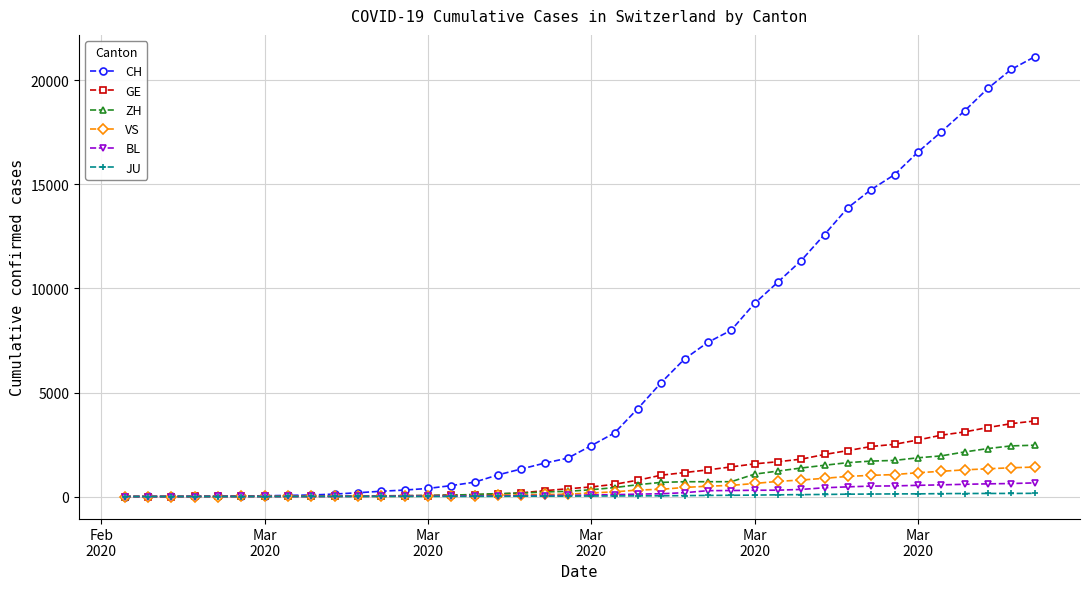

Which series has the widest spread of values?

CH